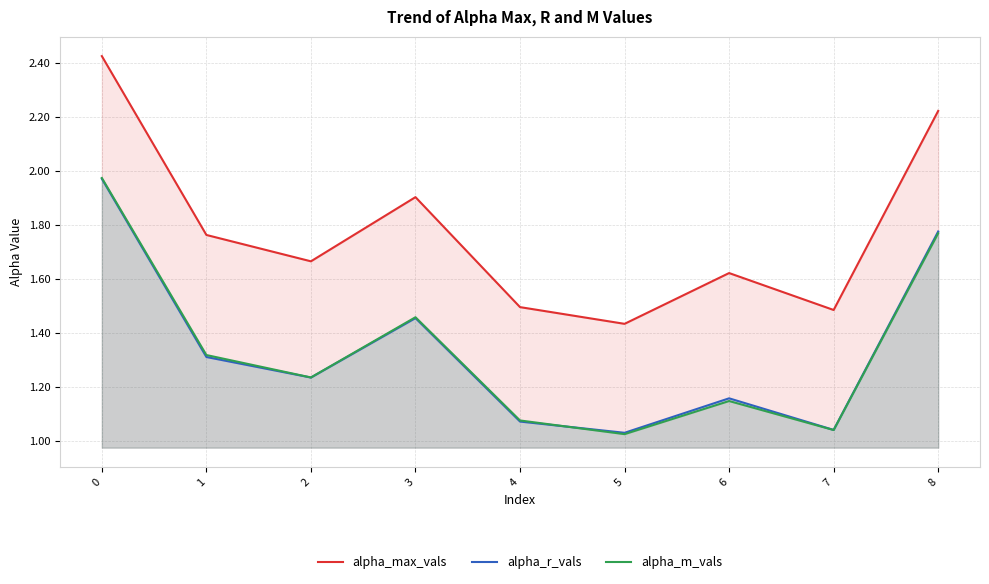

What are all the series names shown in the legend?

alpha_max_vals, alpha_r_vals, alpha_m_vals